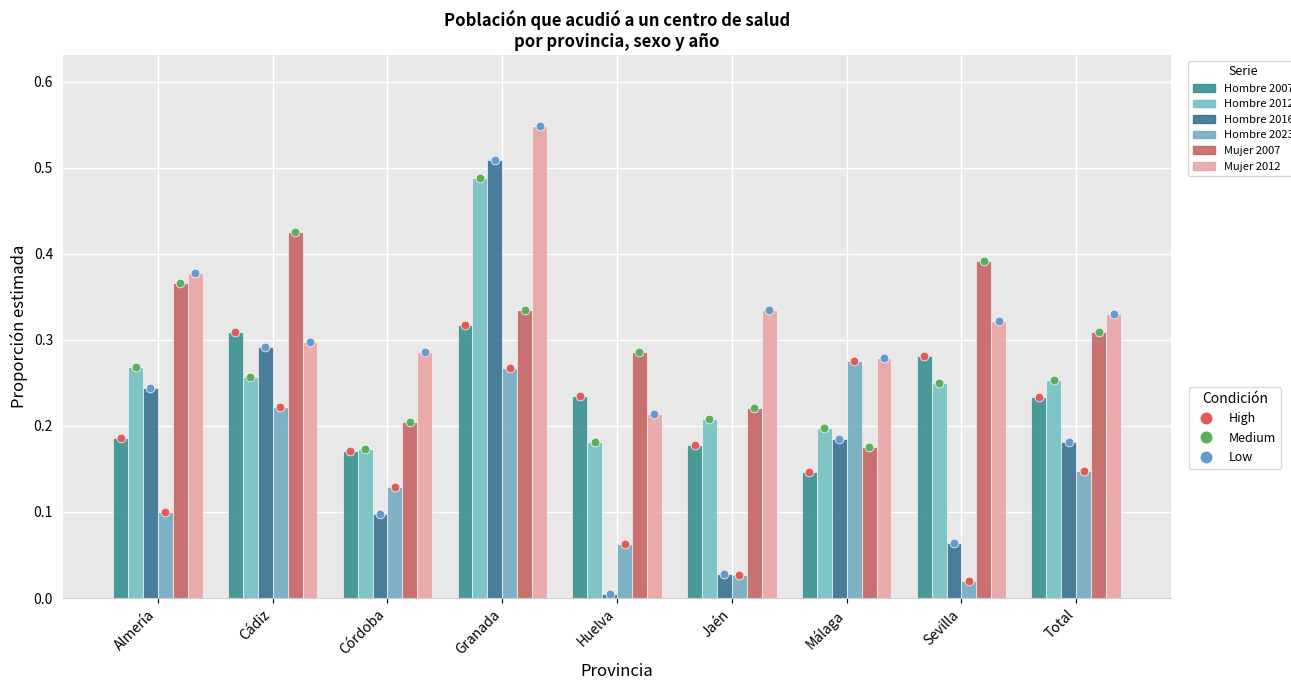

Which series has the widest spread of Y values?

Hombre 2016